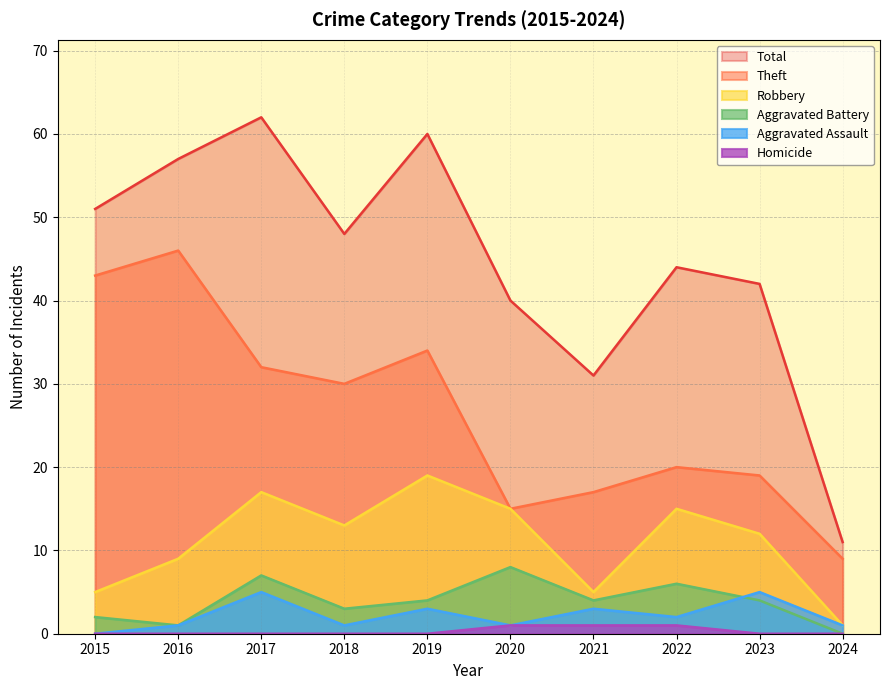

What is the sum of all Aggravated Battery values?

39